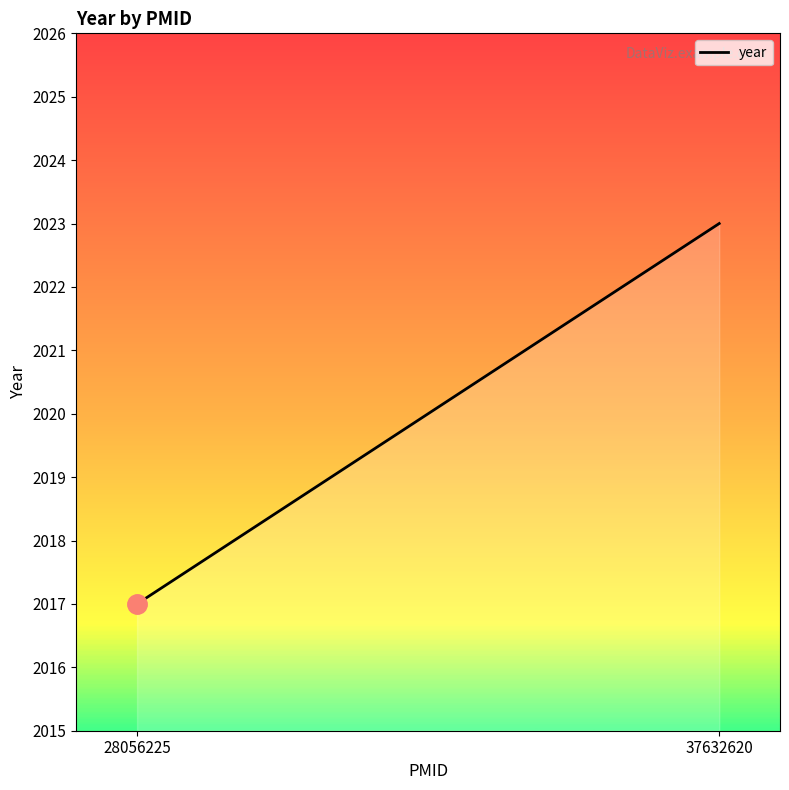

What is the sum of all values?

4040